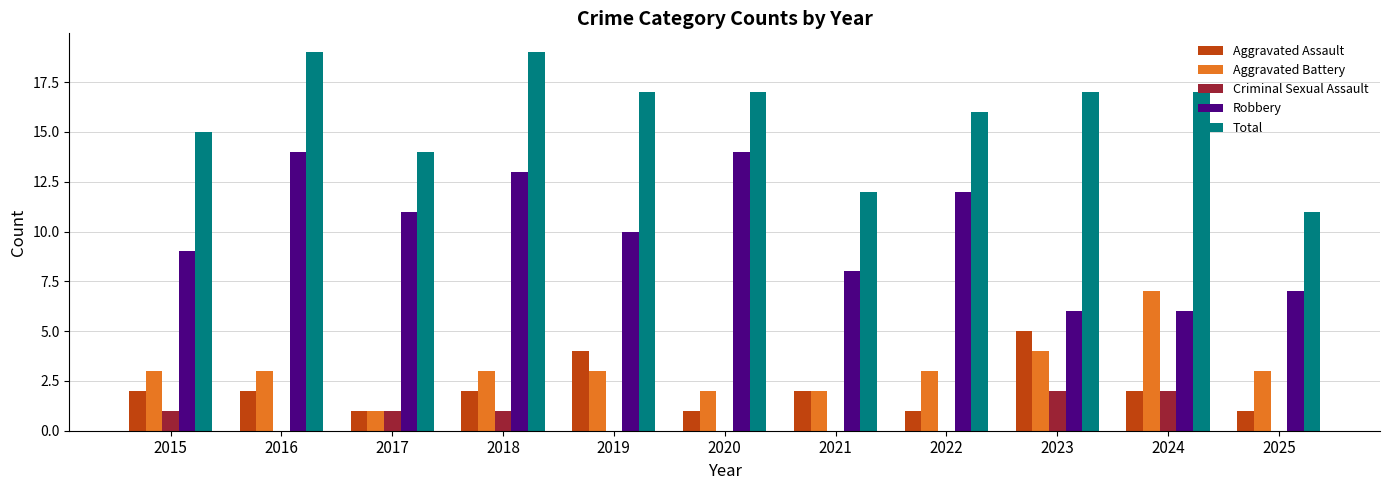

What is the maximum value shown in the chart?

19